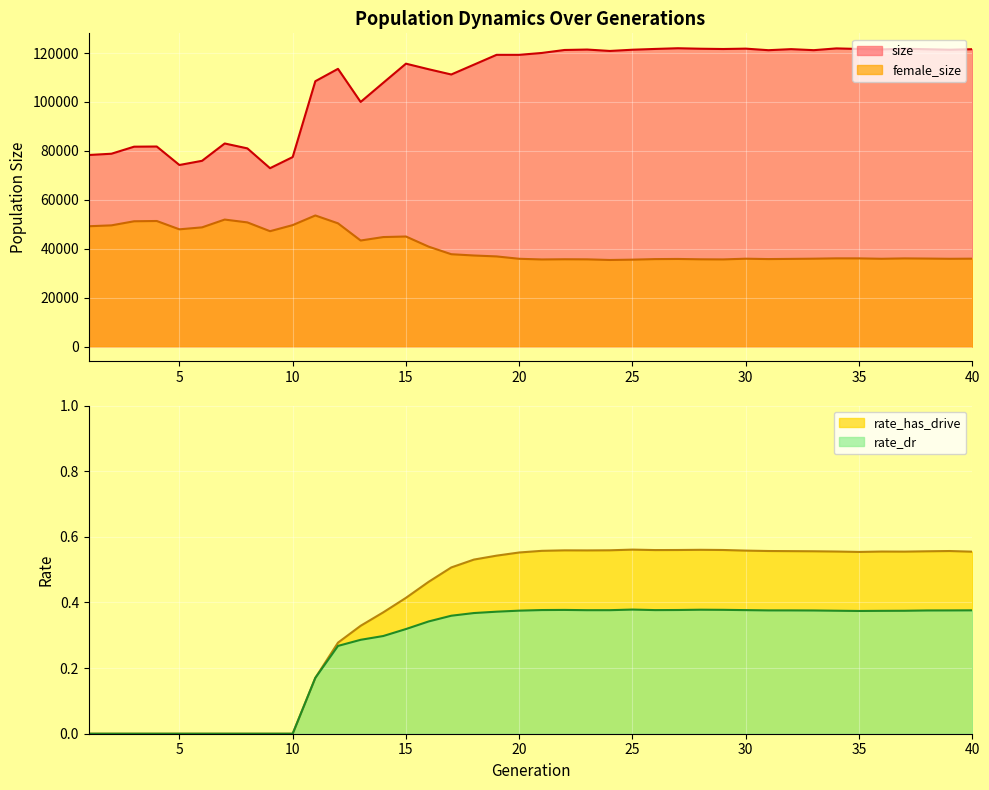

Which category has the lowest value in the rate_dr series?

1